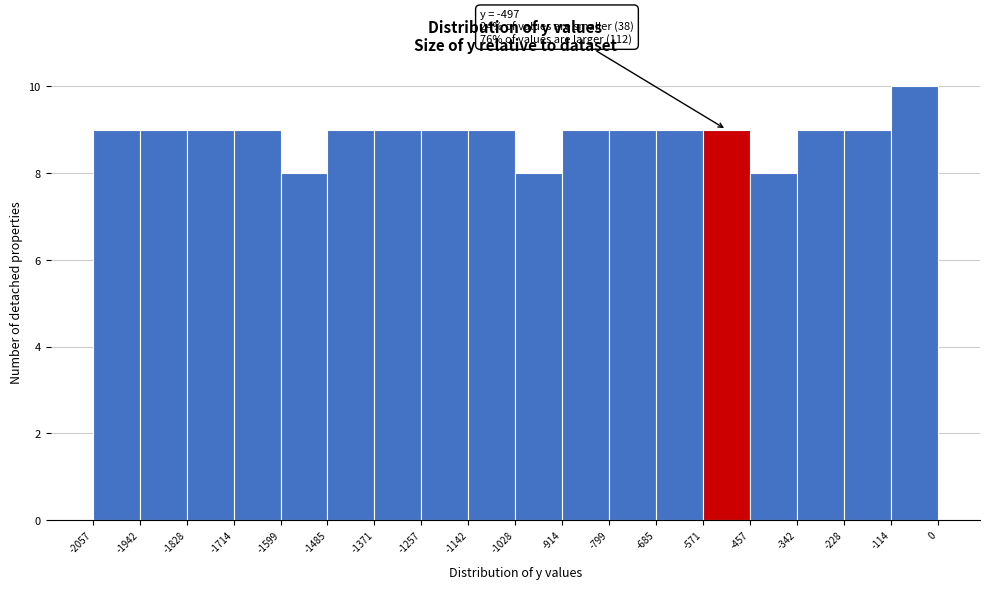

Which range on the x-axis has the tallest bar?

-114 to 0